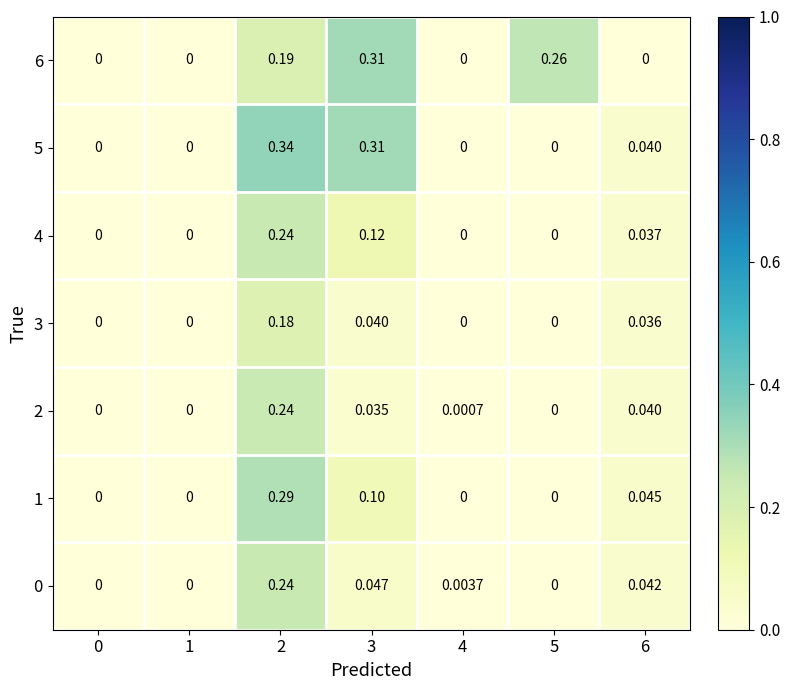

How many positive values does the 1 series have?

3